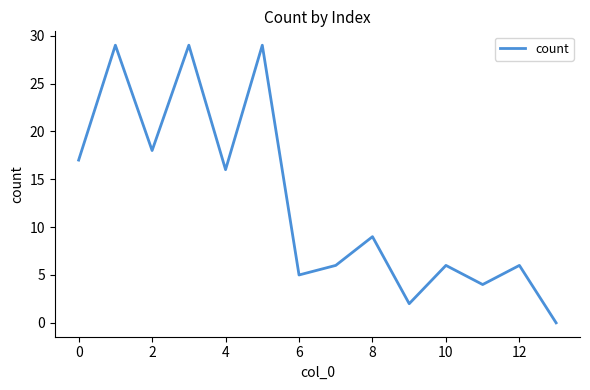

What is the maximum value shown in the chart?

29